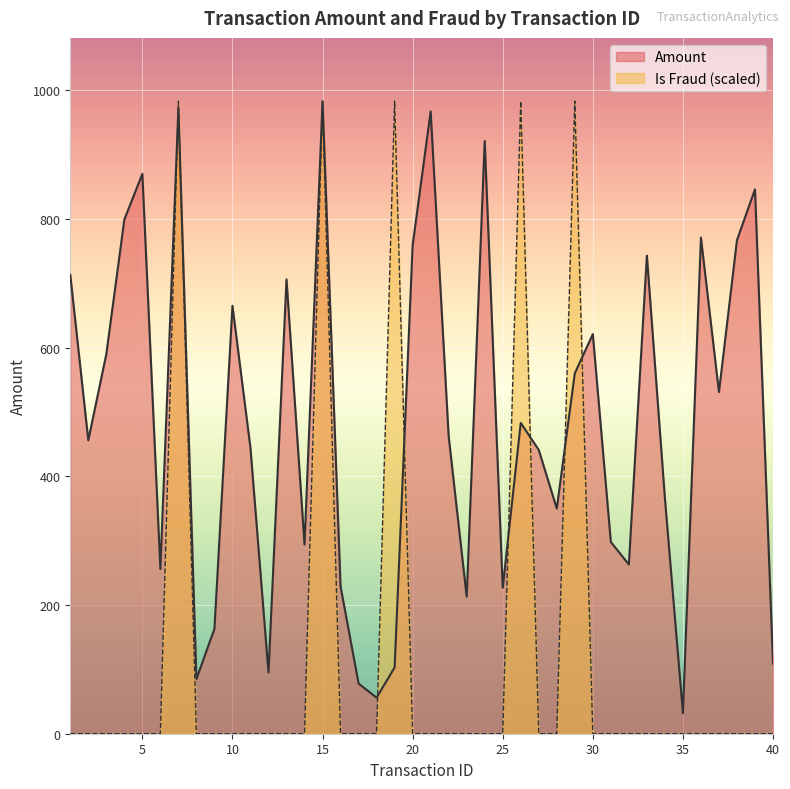

How many categories are shown in the chart?

40